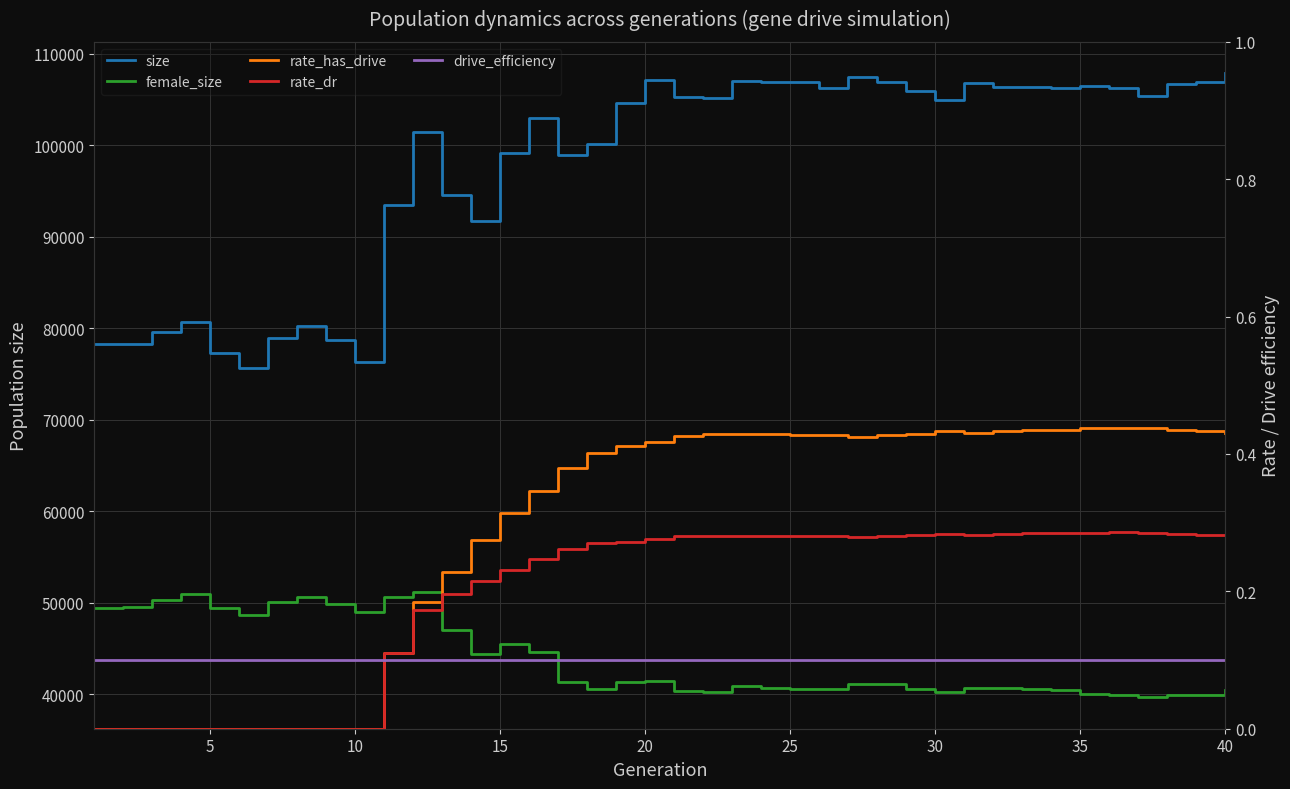

What is the greatest value displayed?

107873.0